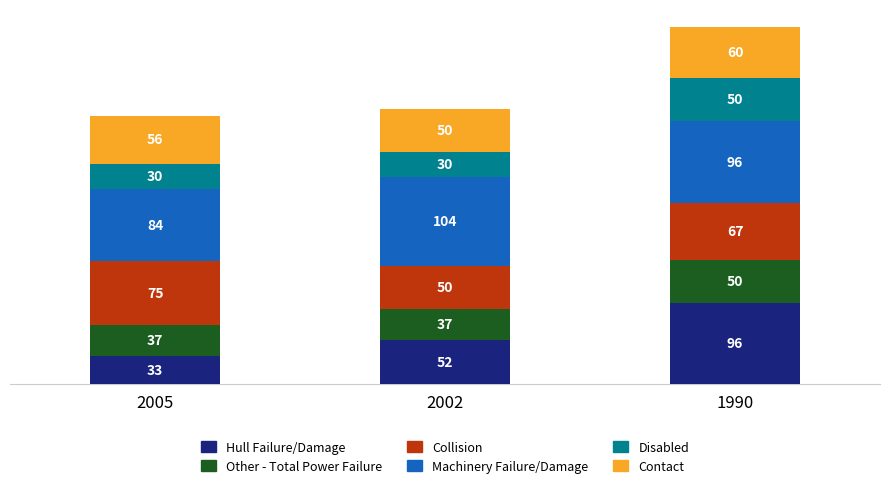

Is it true that Hull Failure/Damage equals 153 at 1990?

False